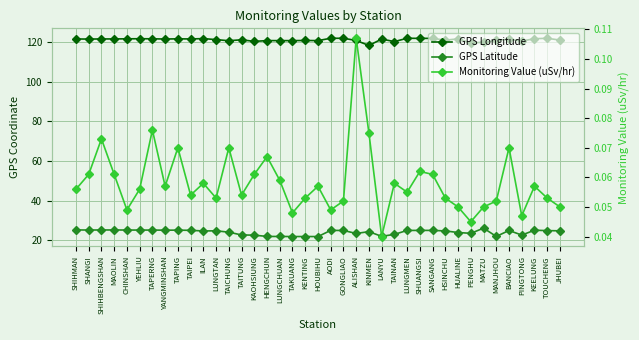

What value does the Monitoring Value (uSv/hr) series have at TAICHUNG?

0.1